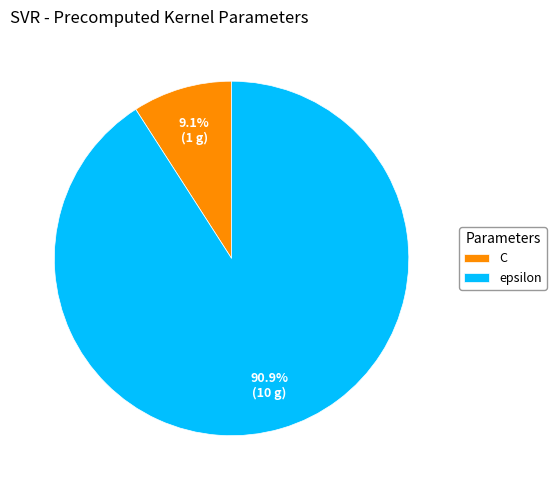

To the nearest percent, what is the difference between the largest and smallest slice percentages?

82%